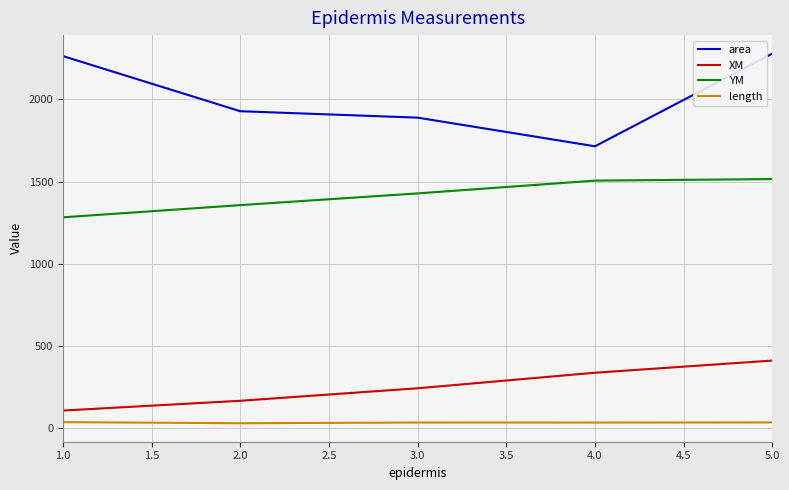

What is the maximum value shown in the chart?

2277.0